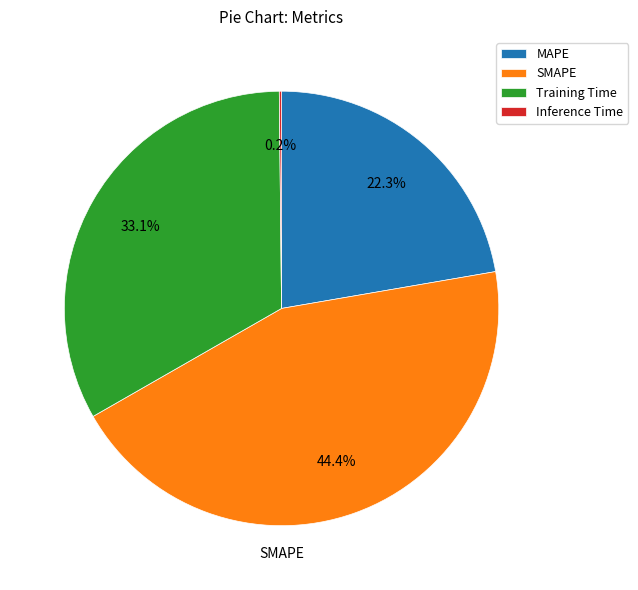

To the nearest percent, what is the average slice percentage?

25%